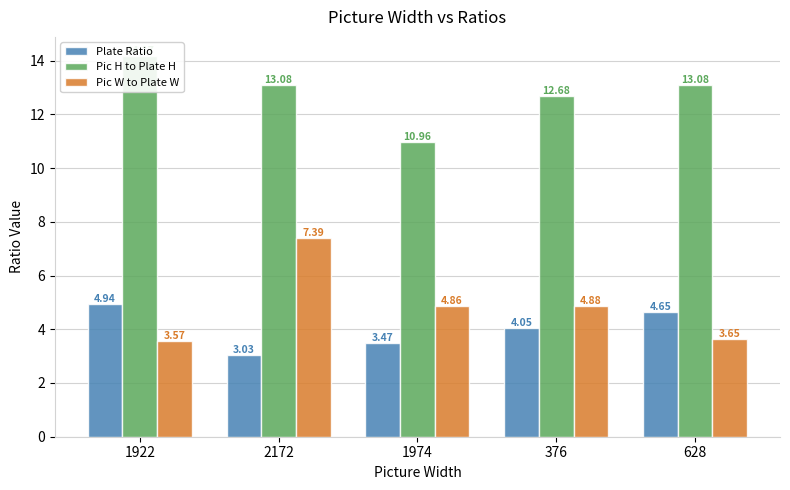

Rank the series at 1974 from highest to lowest value.

Pic H to Plate H, Pic W to Plate W, Plate Ratio